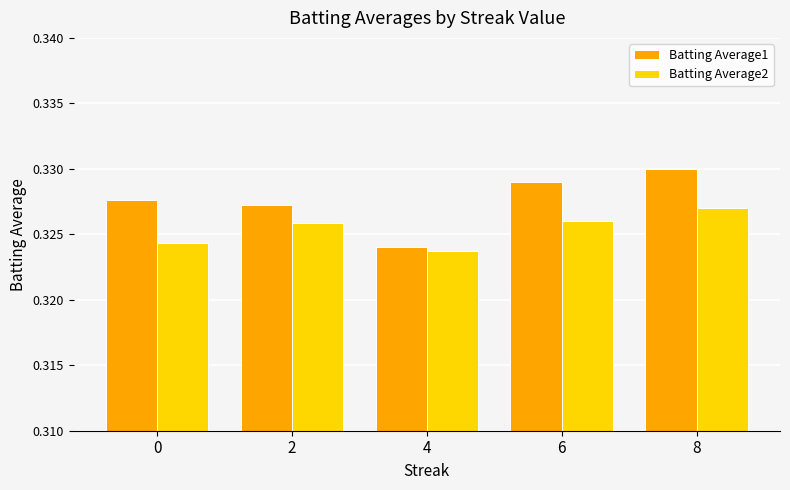

At which label does Batting Average1 reach its peak?

8